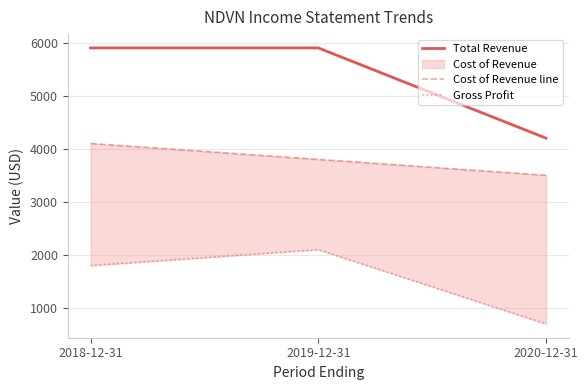

True or false: Total Revenue has a value of 4200 at 2020-12-31.

True